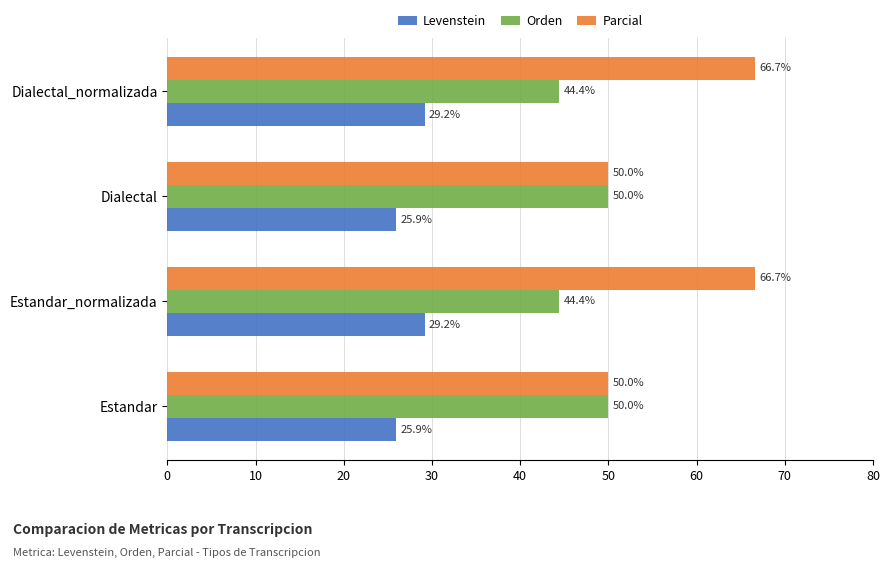

How many data points in Parcial are less than 66?

2